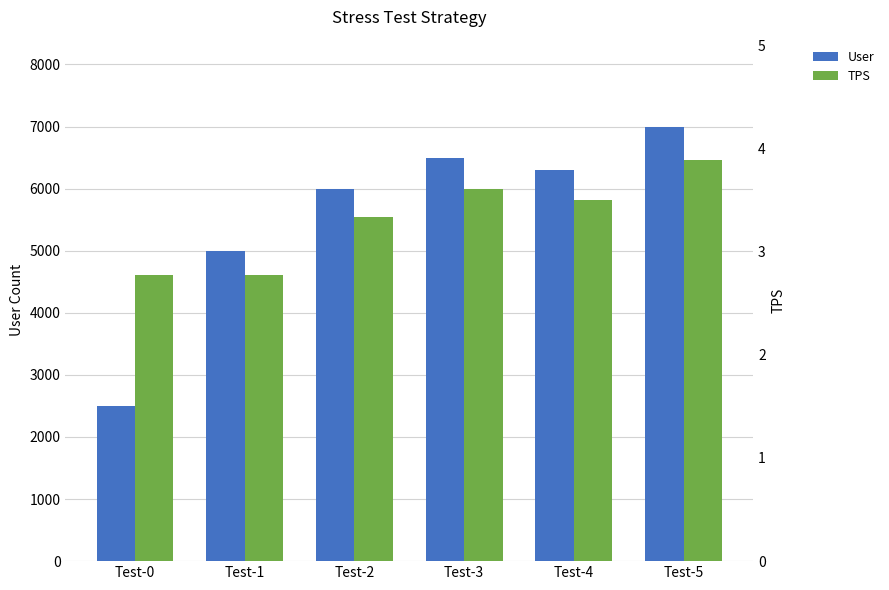

What is the average value of the TPS series?

3.3